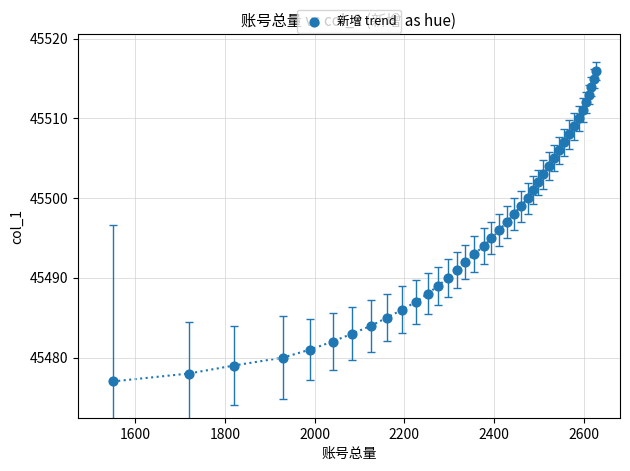

What is the range of X values (max minus min)?

1078